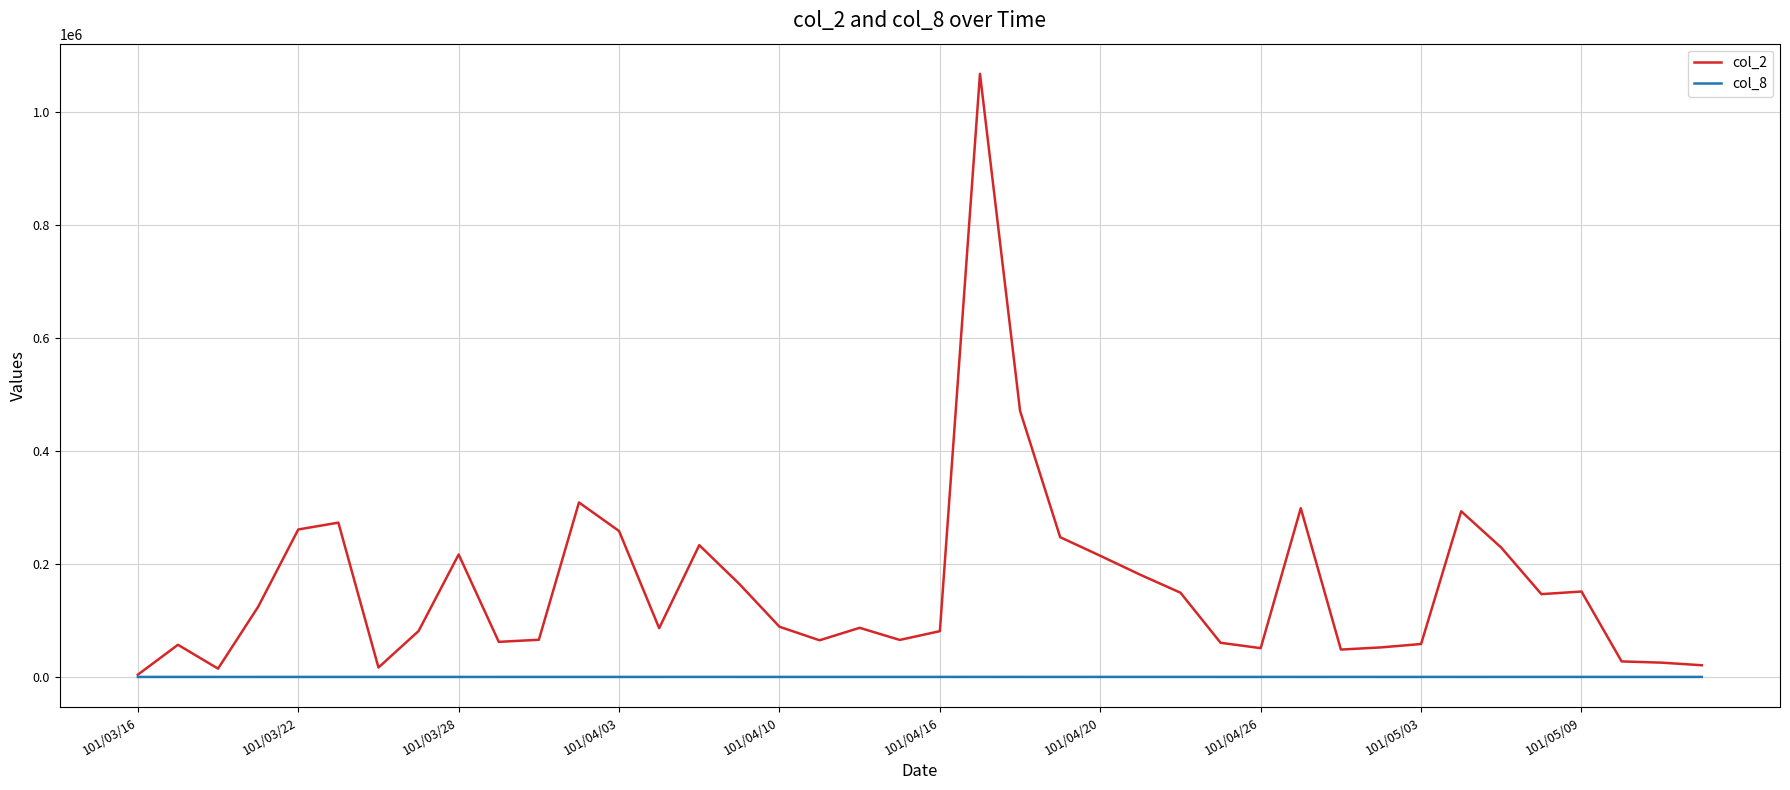

Count the number of data series in this chart.

2